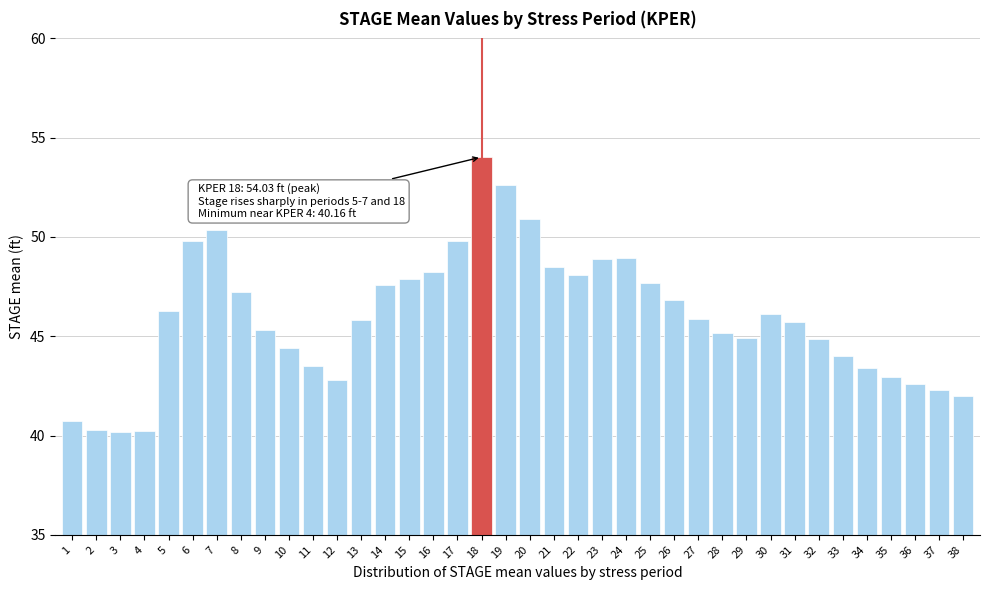

What is the smallest value displayed?

40.2